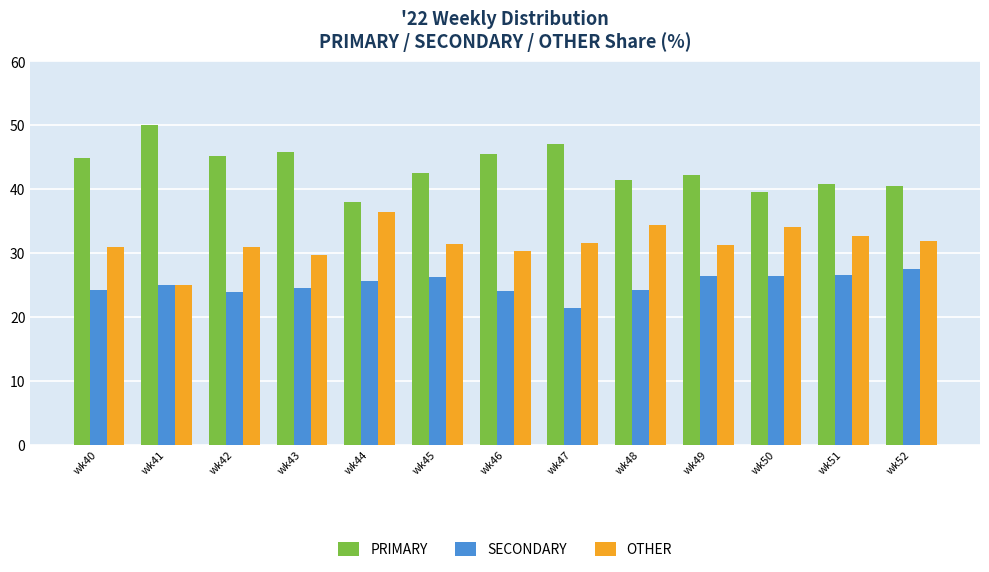

How many values in the SECONDARY series are below 25?

6